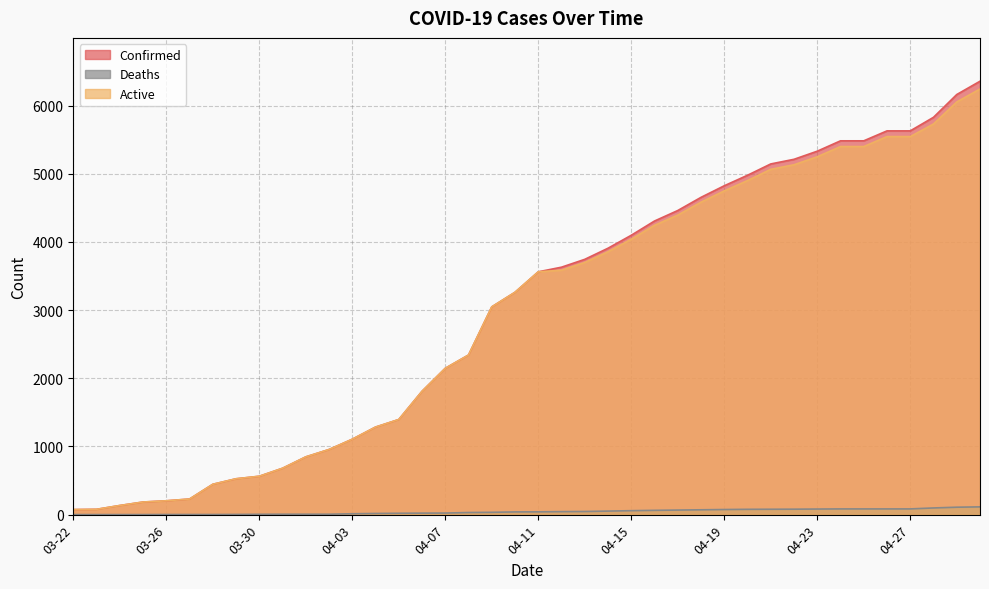

What is the value of the Active point at the 40th from the left?

6242